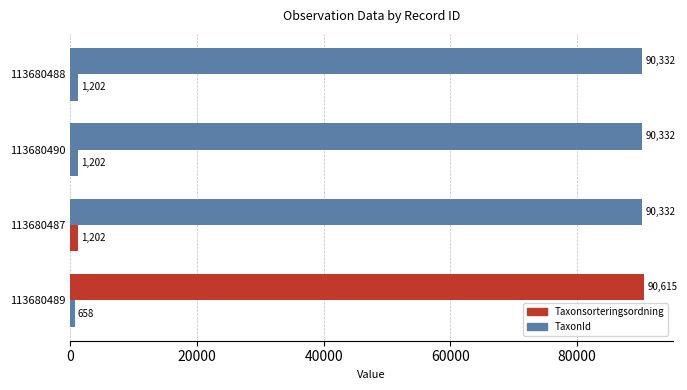

What is the sum of all Taxonsorteringsordning values?

361611